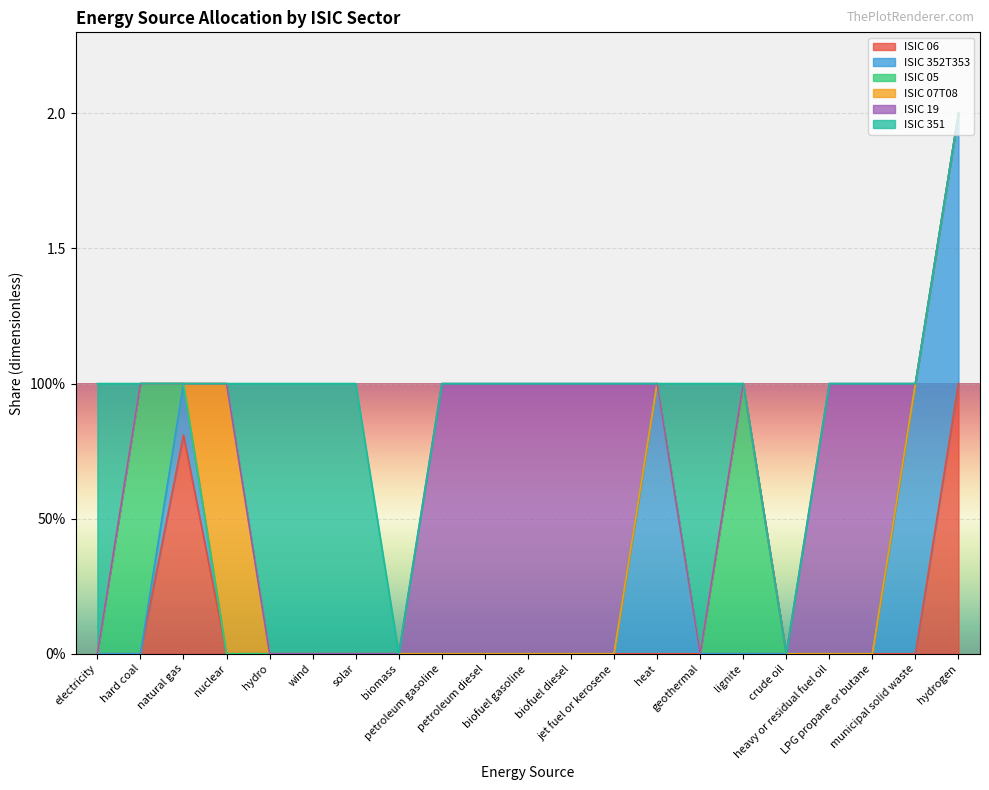

Does the chart display data point markers on the line(s)?

No